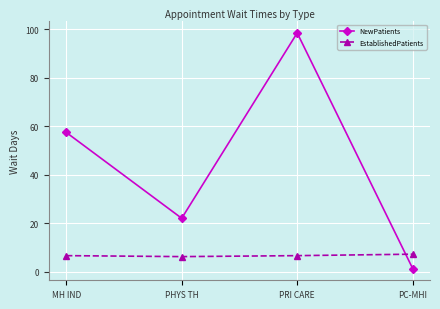

Read the EstablishedPatients value at PHYS TH.

6.3